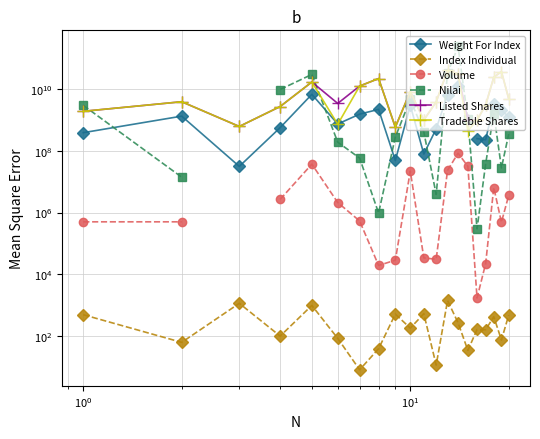

In Nilai, how many points are higher than both neighbors (excluding endpoints)?

4